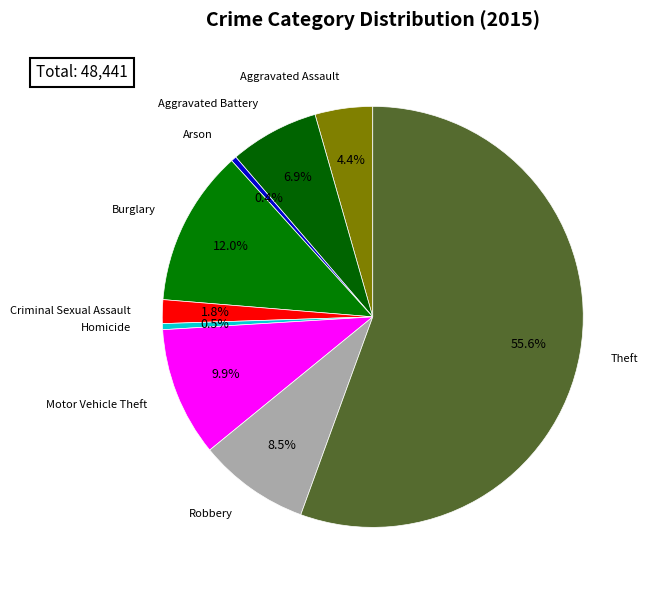

Which category has the biggest portion of the pie?

Theft